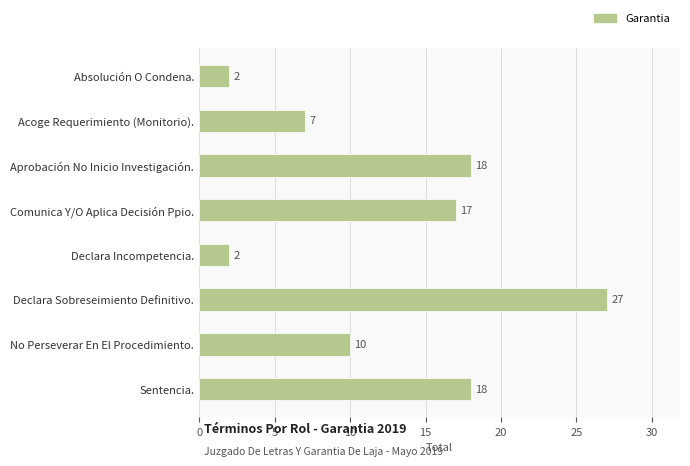

How many data points does each series have?

8